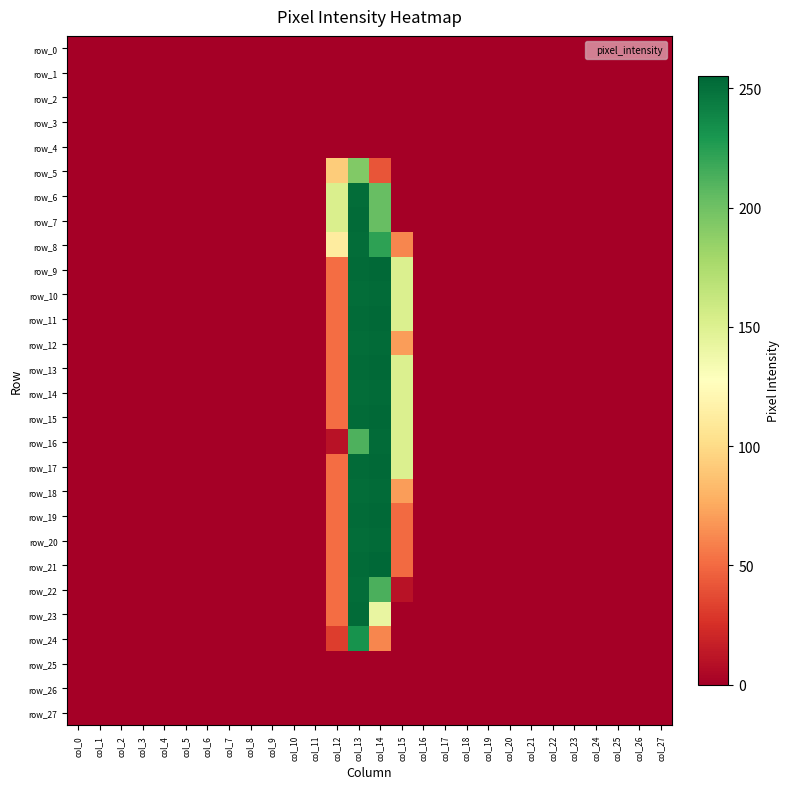

Count the number of data series in this chart.

28